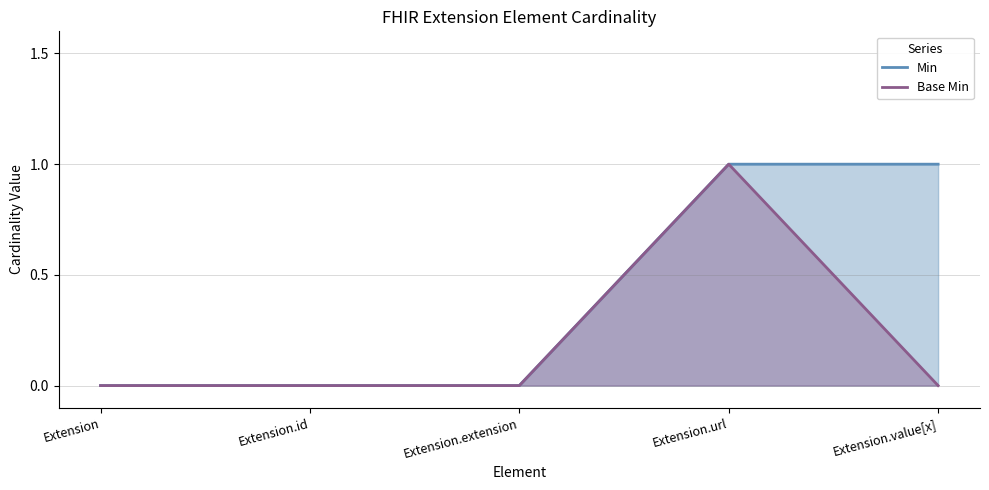

Reading left to right, transcribe all the data shown in this chart.

Min: 0	0	0	1	1
Base Min: 0	0	0	1	0